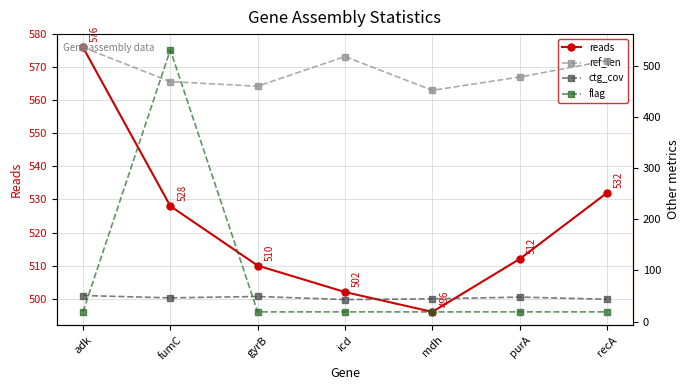

What is the sum of the ctg_cov values at purA and fumC?

94.3